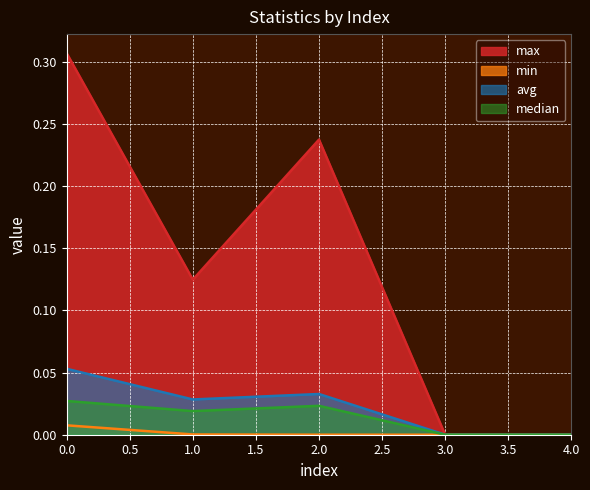

How many lines are shown in the chart?

4